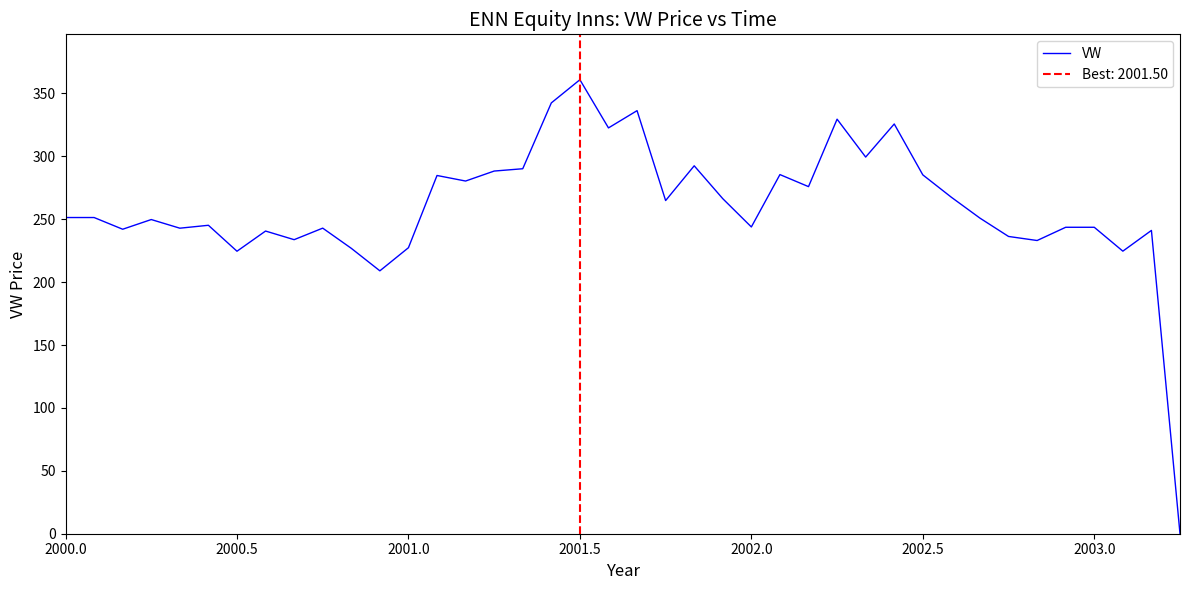

Does the chart display data point markers on the line(s)?

No